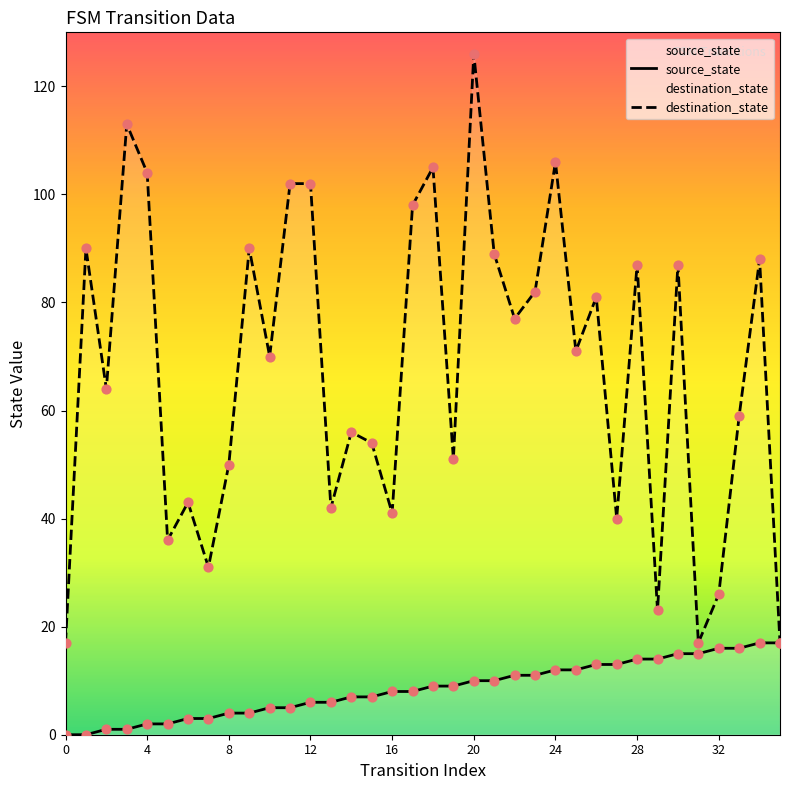

Is the value of destination_state at 9 greater than the value of source_state at 13?

Yes